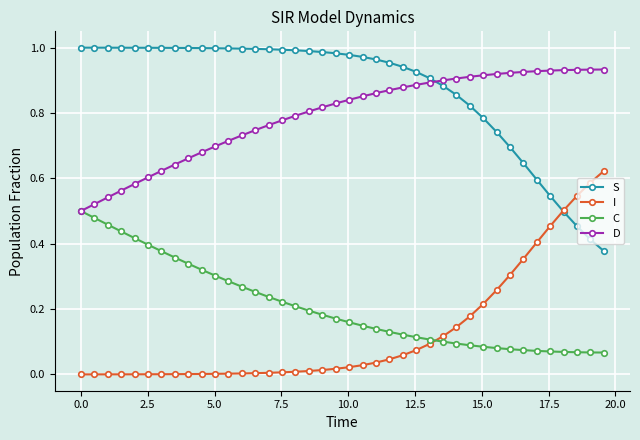

Rank the series by their maximum value, from lowest to highest.

C, I, D, S